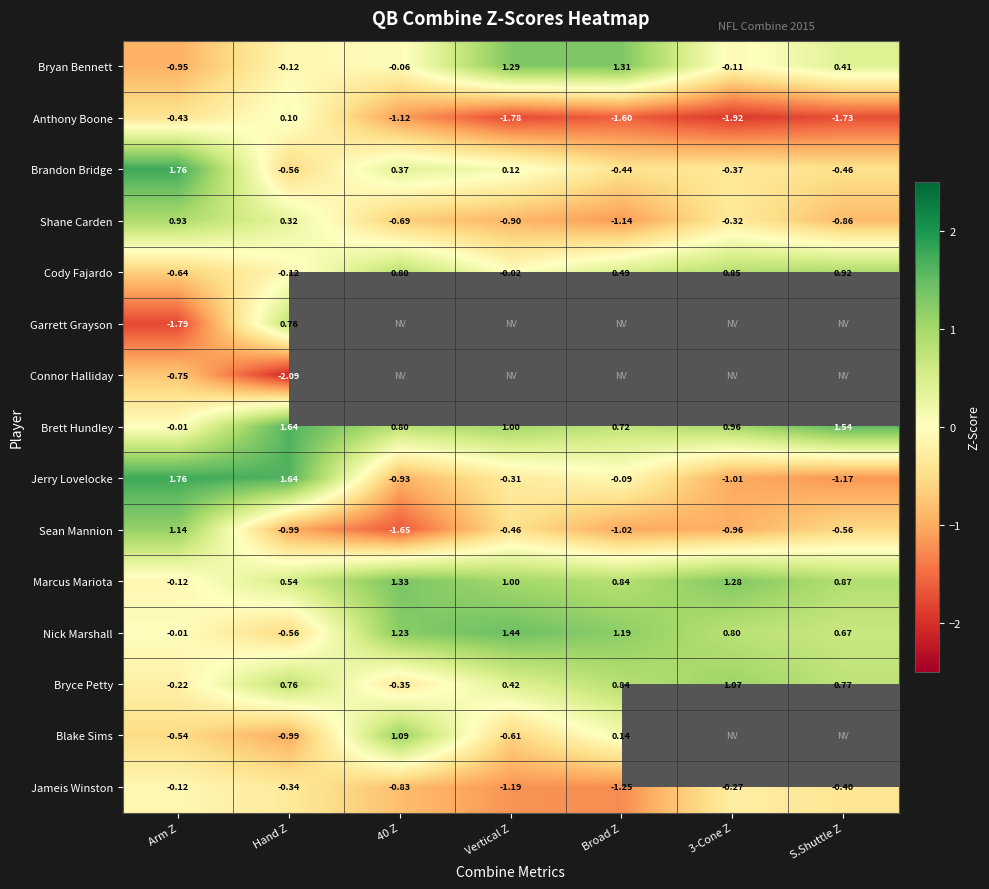

What value does the Jerry Lovelocke series have at 40 Z?

-0.9